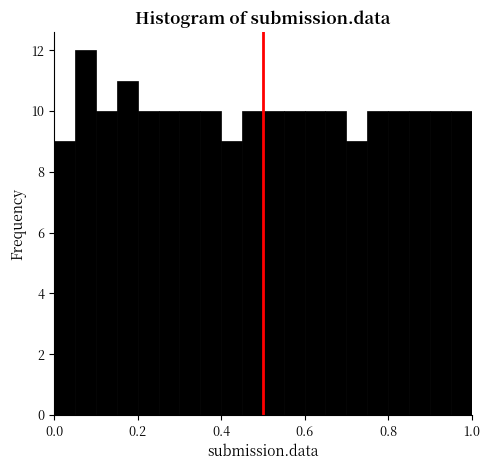

Around what value on the x-axis is the tallest bar? Give the approximate position of its centre, as read against the axis.

0.08